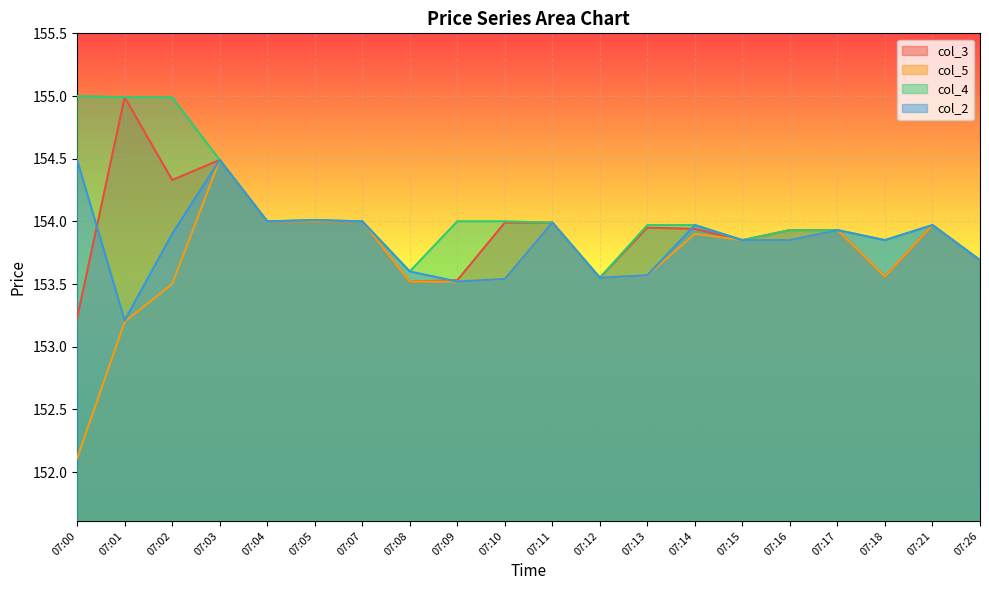

True or false: col_3 and col_5 cross at least once.

False